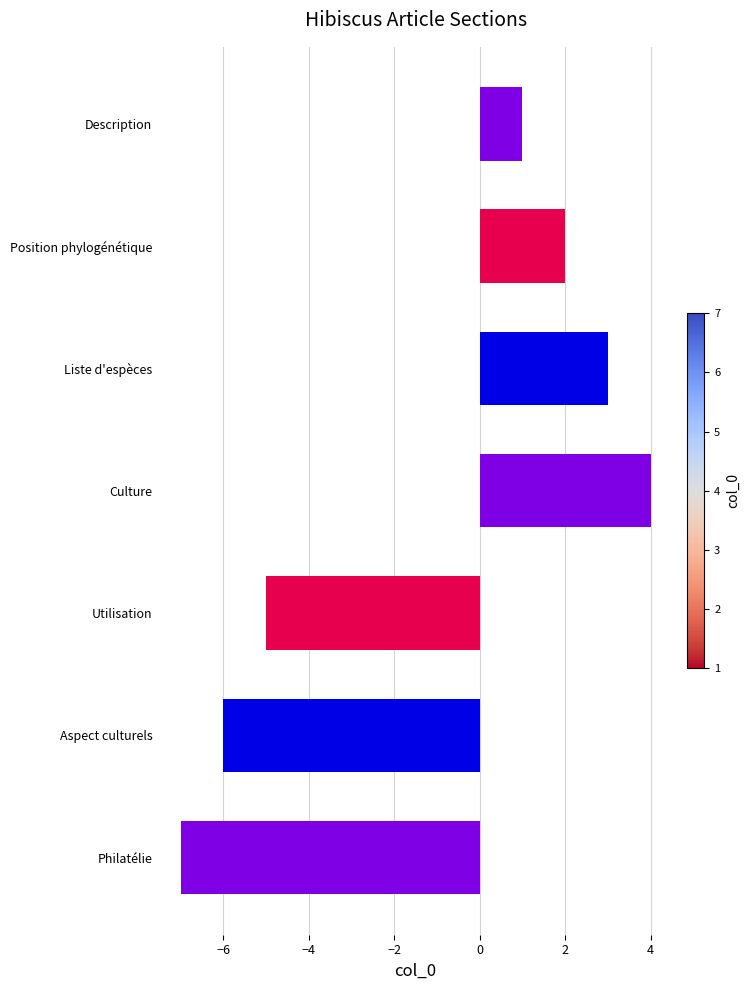

The chart shows a value of 2 at Position phylogénétique. True or false?

True